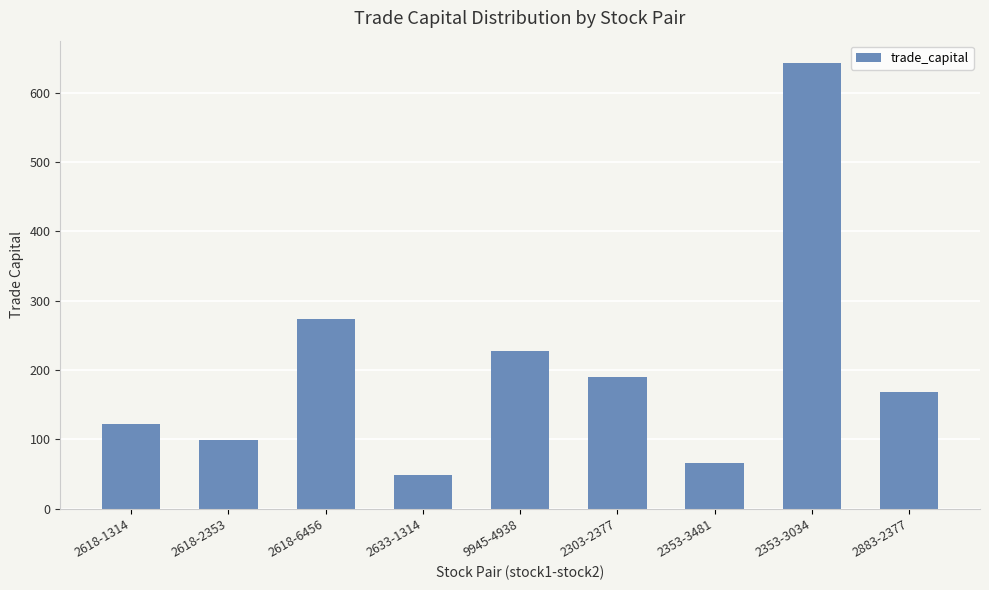

Which category has the highest value across all series?

2353-3034